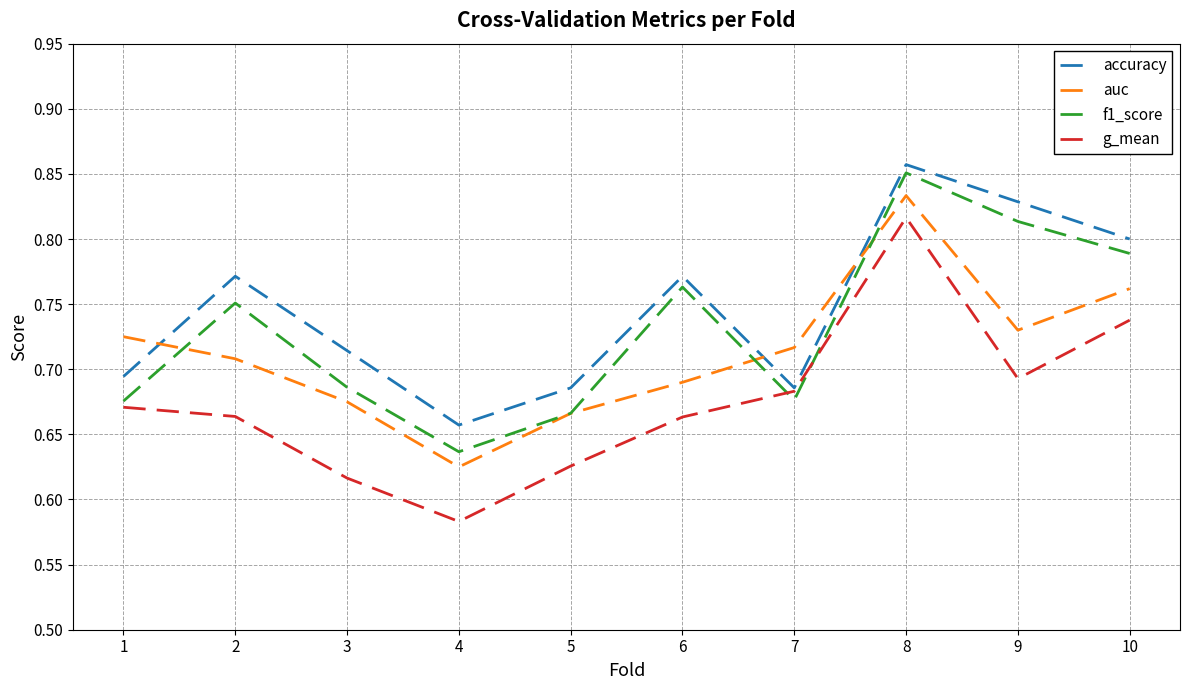

Does the chart display data point markers on the line(s)?

No